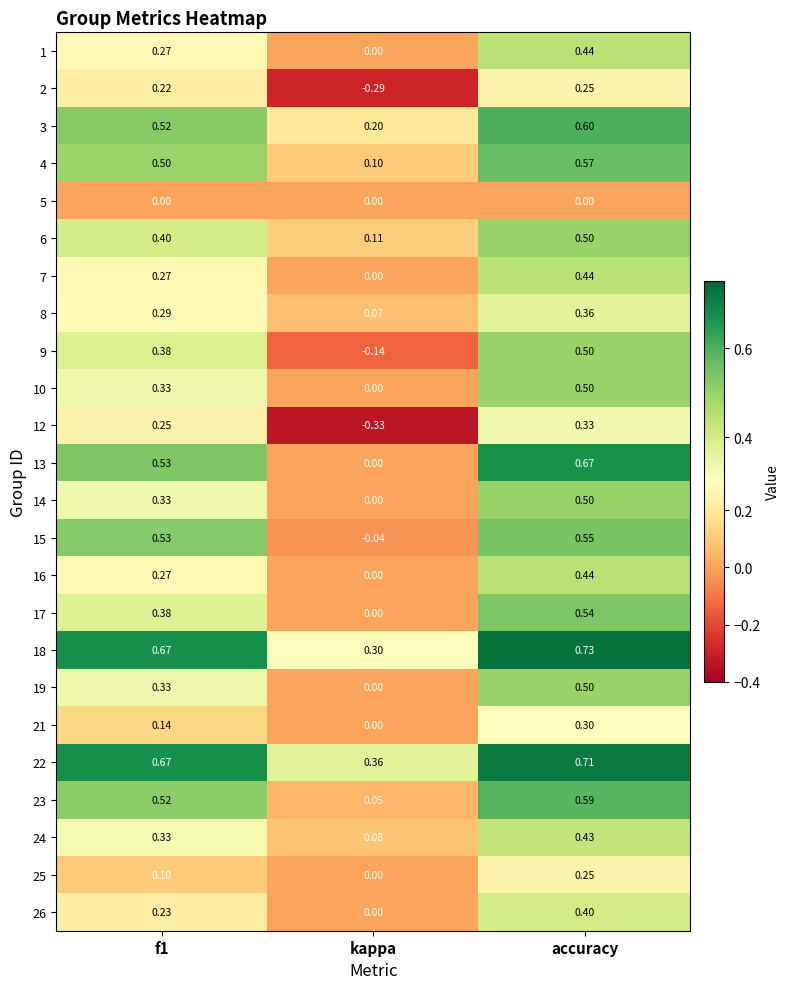

Which series has the largest range (max minus min)?

13